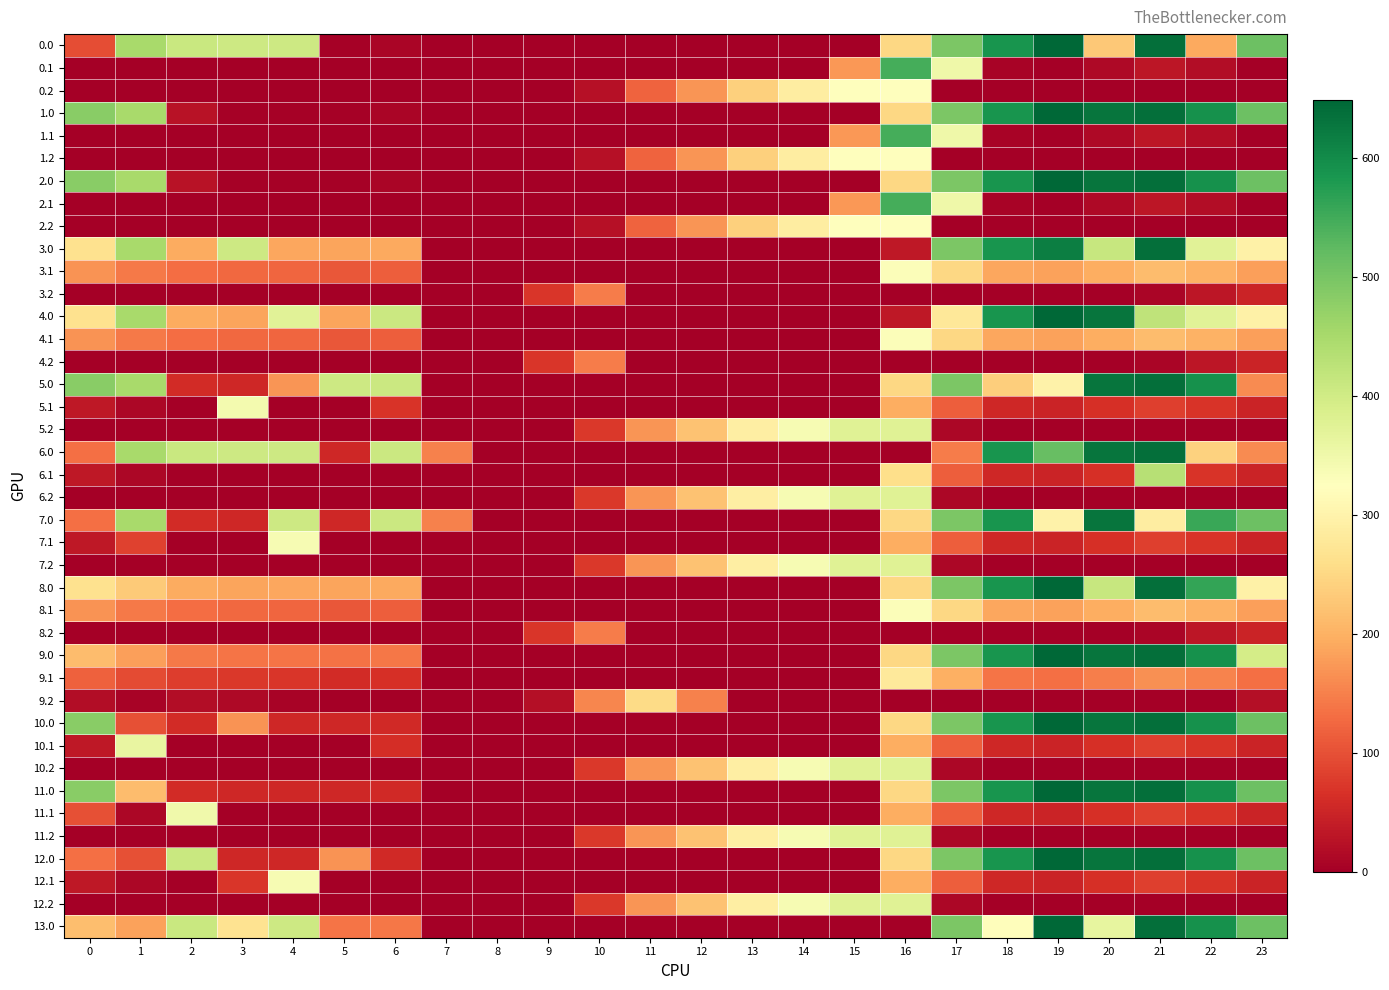

Reading left to right, what are all the values shown in this chart?

0.0: 0=97.2	1=449.5	2=410.3	3=404.4	4=404.9	5=3.8	6=8.0	7=0.0	8=0.0	9=0.0	10=0.0	11=0.0	12=0.0	13=0.0	14=0.0	15=0.0	16=250.9	17=494.8	18=586.7	19=649.2	20=229.9	21=638.4	22=192.3	23=511.3
0.1: 0=0.0	1=0.0	2=0.0	3=0.0	4=0.0	5=0.0	6=0.0	7=0.0	8=0.0	9=0.0	10=0.0	11=0.0	12=0.0	13=0.0	14=0.0	15=173.1	16=547.3	17=351.2	18=5.4	19=0.2	20=14.5	21=32.4	22=19.9	23=0.0
0.2: 0=0.0	1=0.0	2=0.0	3=0.0	4=0.0	5=0.0	6=0.0	7=0.0	8=0.0	9=0.0	10=23.5	11=120.6	12=171.2	13=240.4	14=287.4	15=325.8	16=326.6	17=0.0	18=0.0	19=0.0	20=0.0	21=0.0	22=0.0	23=0.0
1.0: 0=482.0	1=449.5	2=25.5	3=4.4	4=4.9	5=3.8	6=8.0	7=0.0	8=0.0	9=0.0	10=0.0	11=0.0	12=0.0	13=0.0	14=0.0	15=0.0	16=250.9	17=494.8	18=586.7	19=649.2	20=629.9	21=638.4	22=592.3	23=511.3
1.1: 0=0.0	1=0.0	2=0.0	3=0.0	4=0.0	5=0.0	6=0.0	7=0.0	8=0.0	9=0.0	10=0.0	11=0.0	12=0.0	13=0.0	14=0.0	15=173.1	16=547.3	17=351.2	18=5.4	19=0.2	20=14.5	21=32.4	22=19.9	23=0.0
1.2: 0=0.0	1=0.0	2=0.0	3=0.0	4=0.0	5=0.0	6=0.0	7=0.0	8=0.0	9=0.0	10=23.5	11=120.6	12=171.2	13=240.4	14=287.4	15=325.8	16=326.6	17=0.0	18=0.0	19=0.0	20=0.0	21=0.0	22=0.0	23=0.0
2.0: 0=482.0	1=449.5	2=25.5	3=4.4	4=4.9	5=3.8	6=8.0	7=0.0	8=0.0	9=0.0	10=0.0	11=0.0	12=0.0	13=0.0	14=0.0	15=0.0	16=250.9	17=494.8	18=586.7	19=649.2	20=629.9	21=638.4	22=592.3	23=511.3
2.1: 0=0.0	1=0.0	2=0.0	3=0.0	4=0.0	5=0.0	6=0.0	7=0.0	8=0.0	9=0.0	10=0.0	11=0.0	12=0.0	13=0.0	14=0.0	15=173.1	16=547.3	17=351.2	18=5.4	19=0.2	20=14.5	21=32.4	22=19.9	23=0.0
2.2: 0=0.0	1=0.0	2=0.0	3=0.0	4=0.0	5=0.0	6=0.0	7=0.0	8=0.0	9=0.0	10=23.5	11=120.6	12=171.2	13=240.4	14=287.4	15=325.8	16=326.6	17=0.0	18=0.0	19=0.0	20=0.0	21=0.0	22=0.0	23=0.0
3.0: 0=265.0	1=449.5	2=193.3	3=404.4	4=187.9	5=186.8	6=191.0	7=0.0	8=0.0	9=0.0	10=0.0	11=0.0	12=0.0	13=0.0	14=0.0	15=0.0	16=33.9	17=494.8	18=586.7	19=617.4	20=412.9	21=638.4	22=375.3	23=294.3
3.1: 0=167.6	1=144.1	2=130.9	3=125.7	4=122.6	5=108.7	6=115.2	7=0.1	8=0.0	9=0.0	10=0.0	11=0.0	12=0.0	13=0.0	14=0.0	15=0.0	16=330.3	17=249.6	18=188.4	19=183.2	20=197.5	21=215.4	22=202.9	23=182.4
3.2: 0=0.0	1=0.0	2=0.0	3=0.0	4=0.0	5=0.0	6=0.0	7=0.0	8=0.0	9=71.5	10=146.2	11=0.0	12=0.0	13=0.0	14=0.0	15=0.0	16=0.0	17=0.0	18=0.0	19=0.0	20=0.0	21=9.4	22=30.4	23=49.2
4.0: 0=265.0	1=449.5	2=193.3	3=187.4	4=373.1	5=186.8	6=408.0	7=0.0	8=0.0	9=0.0	10=0.0	11=0.0	12=0.0	13=0.0	14=0.0	15=0.0	16=33.9	17=277.8	18=586.7	19=649.2	20=629.9	21=421.4	22=375.3	23=294.3
4.1: 0=167.6	1=144.1	2=130.9	3=125.7	4=122.6	5=108.7	6=115.2	7=0.1	8=0.0	9=0.0	10=0.0	11=0.0	12=0.0	13=0.0	14=0.0	15=0.0	16=330.3	17=249.6	18=188.4	19=183.2	20=197.5	21=215.4	22=202.9	23=182.4
4.2: 0=0.0	1=0.0	2=0.0	3=0.0	4=0.0	5=0.0	6=0.0	7=0.0	8=0.0	9=71.5	10=146.2	11=0.0	12=0.0	13=0.0	14=0.0	15=0.0	16=0.0	17=0.0	18=0.0	19=0.0	20=0.0	21=9.4	22=30.4	23=49.2
5.0: 0=482.0	1=449.5	2=60.3	3=54.4	4=170.1	5=403.8	6=408.0	7=0.0	8=0.0	9=0.0	10=0.0	11=0.0	12=0.0	13=0.0	14=0.0	15=0.0	16=250.9	17=494.8	18=236.7	19=299.2	20=629.9	21=638.4	22=592.3	23=161.3
5.1: 0=34.6	1=11.1	2=0.0	3=342.7	4=0.0	5=0.0	6=70.0	7=0.0	8=0.0	9=0.0	10=0.0	11=0.0	12=0.0	13=0.0	14=0.0	15=0.0	16=197.3	17=116.6	18=55.4	19=50.2	20=64.5	21=82.4	22=69.9	23=49.4
5.2: 0=0.0	1=0.0	2=0.0	3=0.0	4=0.0	5=0.0	6=0.0	7=0.0	8=0.0	9=0.0	10=73.5	11=170.6	12=221.2	13=290.4	14=337.4	15=375.8	16=376.6	17=12.4	18=0.0	19=0.0	20=0.0	21=0.0	22=0.0	23=0.0
6.0: 0=132.0	1=449.5	2=410.3	3=404.4	4=404.9	5=53.8	6=408.0	7=150.1	8=0.0	9=0.0	10=0.0	11=0.0	12=0.0	13=0.0	14=0.0	15=0.0	16=0.0	17=144.8	18=586.7	19=515.2	20=629.9	21=638.4	22=242.3	23=161.3
6.1: 0=34.6	1=11.1	2=0.0	3=0.0	4=0.0	5=0.0	6=0.0	7=0.0	8=0.0	9=0.0	10=0.0	11=0.0	12=0.0	13=0.0	14=0.0	15=0.0	16=260.0	17=116.6	18=55.4	19=50.2	20=64.5	21=432.4	22=69.9	23=49.4
6.2: 0=0.0	1=0.0	2=0.0	3=0.0	4=0.0	5=0.0	6=0.0	7=0.0	8=0.0	9=0.0	10=73.5	11=170.6	12=221.2	13=290.4	14=337.4	15=375.8	16=376.6	17=12.4	18=0.0	19=0.0	20=0.0	21=0.0	22=0.0	23=0.0
7.0: 0=132.0	1=449.5	2=60.3	3=54.4	4=404.9	5=53.8	6=408.0	7=150.1	8=0.0	9=0.0	10=0.0	11=0.0	12=0.0	13=0.0	14=0.0	15=0.0	16=250.9	17=494.8	18=586.7	19=299.2	20=629.9	21=288.4	22=557.4	23=511.3
7.1: 0=34.6	1=84.1	2=0.0	3=0.0	4=339.6	5=0.0	6=0.0	7=0.0	8=0.0	9=0.0	10=0.0	11=0.0	12=0.0	13=0.0	14=0.0	15=0.0	16=197.3	17=116.6	18=55.4	19=50.2	20=64.5	21=82.4	22=69.9	23=49.4
7.2: 0=0.0	1=0.0	2=0.0	3=0.0	4=0.0	5=0.0	6=0.0	7=0.0	8=0.0	9=0.0	10=73.5	11=170.6	12=221.2	13=290.4	14=337.4	15=375.8	16=376.6	17=12.4	18=0.0	19=0.0	20=0.0	21=0.0	22=0.0	23=0.0
8.0: 0=265.0	1=232.5	2=193.3	3=187.4	4=187.9	5=186.8	6=191.0	7=0.0	8=0.0	9=0.0	10=0.0	11=0.0	12=0.0	13=0.0	14=0.0	15=0.0	16=250.9	17=494.8	18=586.7	19=649.2	20=412.9	21=638.4	22=560.5	23=294.3
8.1: 0=167.6	1=144.1	2=130.9	3=125.7	4=122.6	5=108.7	6=115.2	7=0.1	8=0.0	9=0.0	10=0.0	11=0.0	12=0.0	13=0.0	14=0.0	15=0.0	16=330.3	17=249.6	18=188.4	19=183.2	20=197.5	21=215.4	22=202.9	23=182.4
8.2: 0=0.0	1=0.0	2=0.0	3=0.0	4=0.0	5=0.0	6=0.0	7=0.0	8=0.0	9=71.5	10=146.2	11=0.0	12=0.0	13=0.0	14=0.0	15=0.0	16=0.0	17=0.0	18=0.0	19=0.0	20=0.0	21=9.4	22=30.4	23=49.2
9.0: 0=215.0	1=182.5	2=143.3	3=137.4	4=137.9	5=136.8	6=141.0	7=0.0	8=0.0	9=0.0	10=0.0	11=0.0	12=0.0	13=0.0	14=0.0	15=0.0	16=250.9	17=494.8	18=586.7	19=649.2	20=629.9	21=638.4	22=592.3	23=395.5
9.1: 0=117.6	1=94.1	2=80.9	3=75.7	4=72.6	5=58.7	6=65.2	7=0.0	8=0.0	9=0.0	10=0.0	11=0.0	12=0.0	13=0.0	14=0.0	15=0.0	16=280.3	17=199.6	18=138.4	19=133.2	20=147.5	21=165.4	22=152.9	23=132.4
9.2: 0=20.1	1=5.7	2=18.5	3=14.0	4=7.4	5=0.0	6=0.0	7=0.0	8=0.0	9=21.5	10=156.5	11=253.6	12=151.8	13=0.0	14=0.0	15=0.0	16=0.0	17=0.0	18=0.0	19=0.0	20=0.0	21=0.0	22=0.0	23=20.5
10.0: 0=482.0	1=99.5	2=60.3	3=169.6	4=54.9	5=53.8	6=58.0	7=0.0	8=0.0	9=0.0	10=0.0	11=0.0	12=0.0	13=0.0	14=0.0	15=0.0	16=250.9	17=494.8	18=586.7	19=649.2	20=629.9	21=638.4	22=592.3	23=511.3
10.1: 0=34.6	1=361.1	2=0.0	3=0.0	4=0.0	5=0.0	6=62.7	7=0.0	8=0.0	9=0.0	10=0.0	11=0.0	12=0.0	13=0.0	14=0.0	15=0.0	16=197.3	17=116.6	18=55.4	19=50.2	20=64.5	21=82.4	22=69.9	23=49.4
10.2: 0=0.0	1=0.0	2=0.0	3=0.0	4=0.0	5=0.0	6=0.0	7=0.0	8=0.0	9=0.0	10=73.5	11=170.6	12=221.2	13=290.4	14=337.4	15=375.8	16=376.6	17=12.4	18=0.0	19=0.0	20=0.0	21=0.0	22=0.0	23=0.0
11.0: 0=482.0	1=214.7	2=60.3	3=54.4	4=54.9	5=53.8	6=58.0	7=0.0	8=0.0	9=0.0	10=0.0	11=0.0	12=0.0	13=0.0	14=0.0	15=0.0	16=250.9	17=494.8	18=586.7	19=649.2	20=629.9	21=638.4	22=592.3	23=511.3
11.1: 0=99.3	1=11.1	2=347.9	3=0.0	4=0.0	5=0.0	6=0.0	7=0.0	8=0.0	9=0.0	10=0.0	11=0.0	12=0.0	13=0.0	14=0.0	15=0.0	16=197.3	17=116.6	18=55.4	19=50.2	20=64.5	21=82.4	22=69.9	23=49.4
11.2: 0=0.0	1=0.0	2=0.0	3=0.0	4=0.0	5=0.0	6=0.0	7=0.0	8=0.0	9=0.0	10=73.5	11=170.6	12=221.2	13=290.4	14=337.4	15=375.8	16=376.6	17=12.4	18=0.0	19=0.0	20=0.0	21=0.0	22=0.0	23=0.0
12.0: 0=132.0	1=99.5	2=410.3	3=54.4	4=54.9	5=169.0	6=58.0	7=0.0	8=0.0	9=0.0	10=0.0	11=0.0	12=0.0	13=0.0	14=0.0	15=0.0	16=250.9	17=494.8	18=586.7	19=649.2	20=629.9	21=638.4	22=592.3	23=511.3
12.1: 0=34.6	1=11.1	2=0.0	3=73.0	4=339.6	5=0.0	6=0.0	7=0.0	8=0.0	9=0.0	10=0.0	11=0.0	12=0.0	13=0.0	14=0.0	15=0.0	16=197.3	17=116.6	18=55.4	19=50.2	20=64.5	21=82.4	22=69.9	23=49.4
12.2: 0=0.0	1=0.0	2=0.0	3=0.0	4=0.0	5=0.0	6=0.0	7=0.0	8=0.0	9=0.0	10=73.5	11=170.6	12=221.2	13=290.4	14=337.4	15=375.8	16=376.6	17=12.4	18=0.0	19=0.0	20=0.0	21=0.0	22=0.0	23=0.0
13.0: 0=216.0	1=183.5	2=410.3	3=266.5	4=404.9	5=137.8	6=142.0	7=0.0	8=0.0	9=0.0	10=0.0	11=0.0	12=0.0	13=0.0	14=0.0	15=0.0	16=0.0	17=494.8	18=320.7	19=649.2	20=363.9	21=638.4	22=592.3	23=511.3